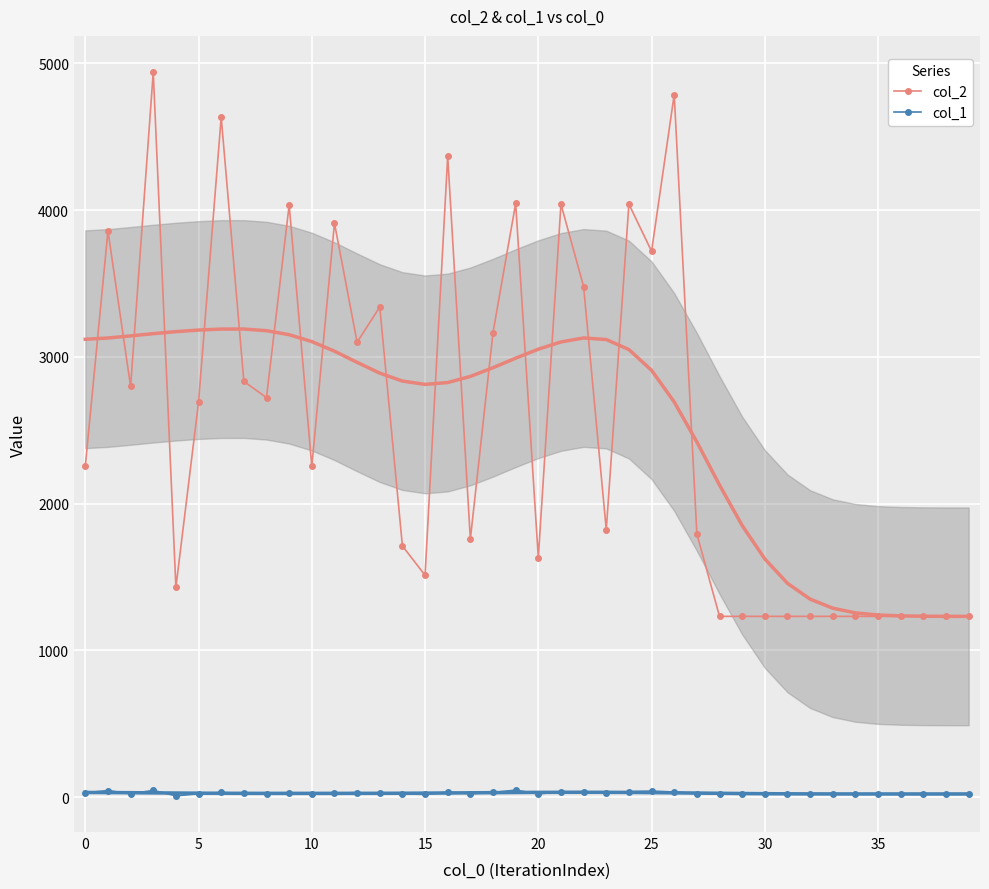

What is the label of the 20th point from the left?

19